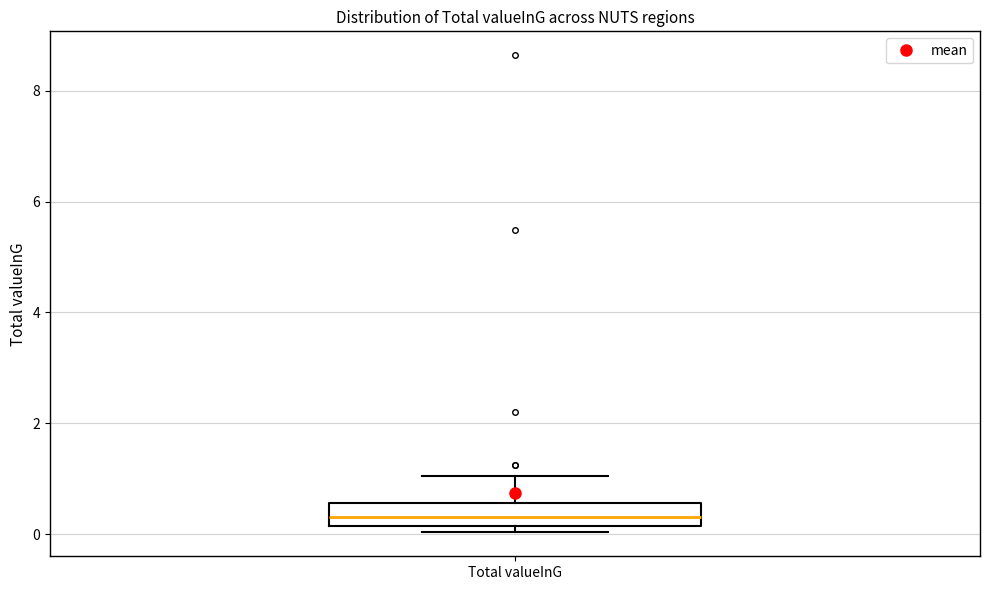

Transcribe this box plot: give where the median line is, the range the box spans, and where the two whiskers end, as read against the y-axis. The values are not printed on the chart, so give them approximately, as read against the axis.

median 0.4, box 0.2 to 0.6, whiskers 0.0 to 1.0